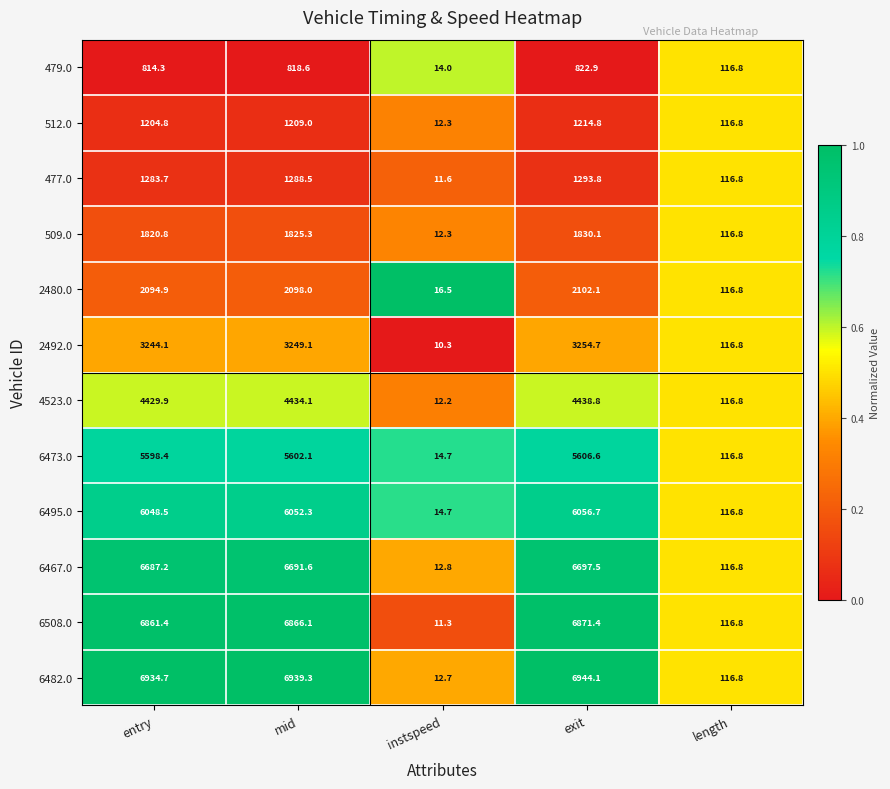

What is the spread (max minus min) of values at instspeed?

6.2